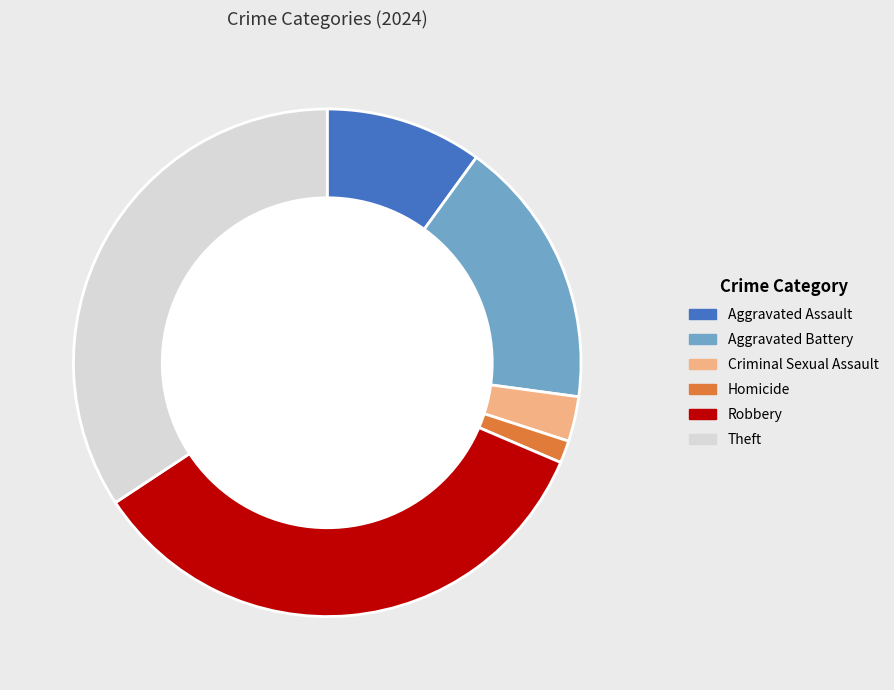

What is the ratio of the value at Theft to the value at Criminal Sexual Assault?

12.0